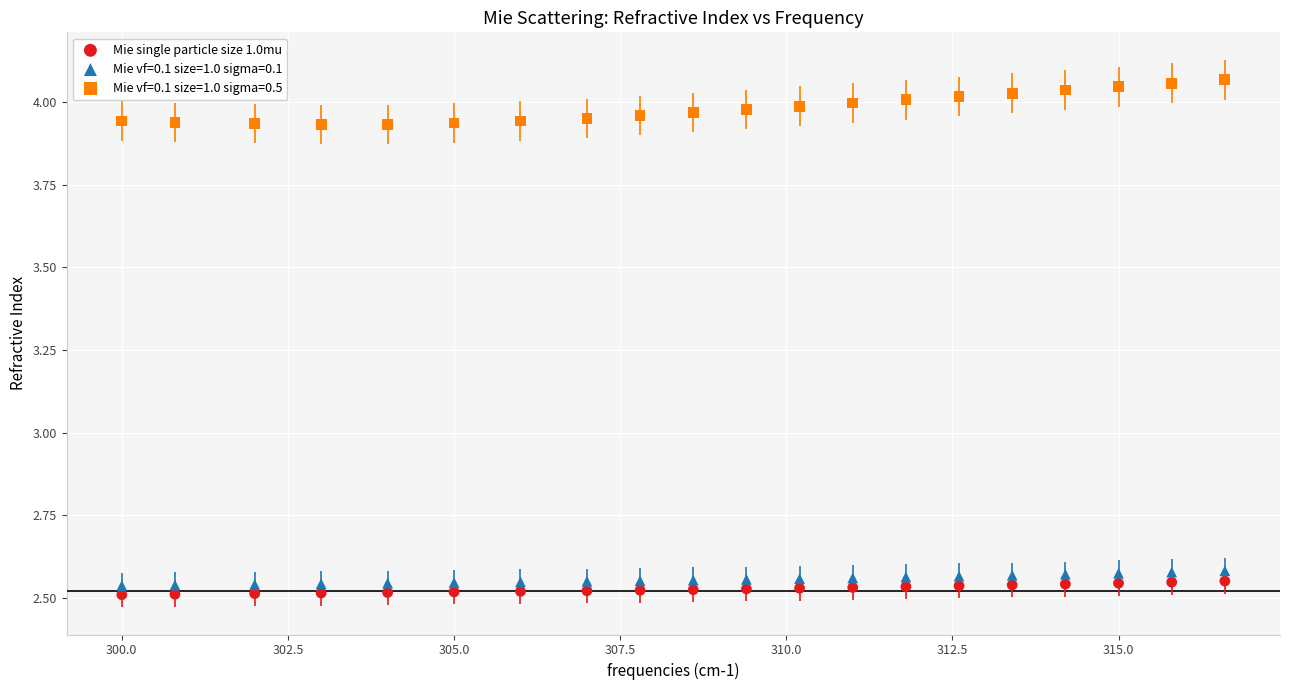

Which series has the widest spread of Y values?

Mie vf=0.1 size=1.0 sigma=0.5